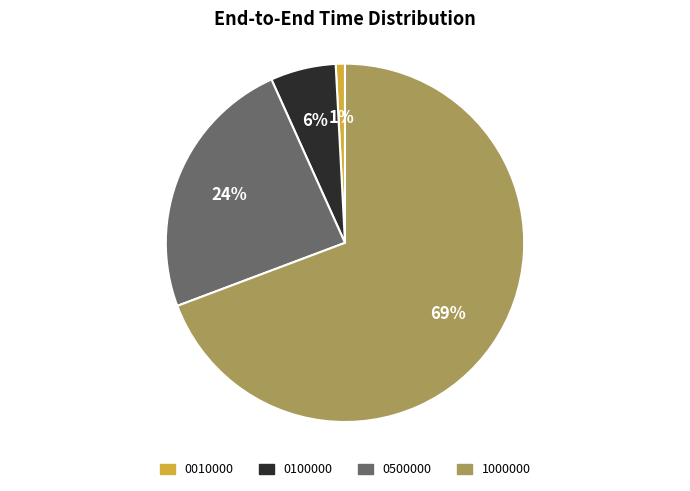

Is 0500000 the majority of the pie?

No